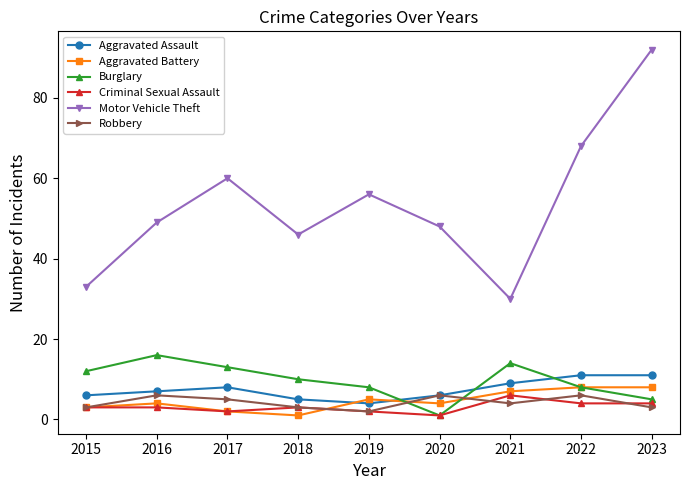

The Aggravated Assault series shows 6 at 2015. True or false?

True